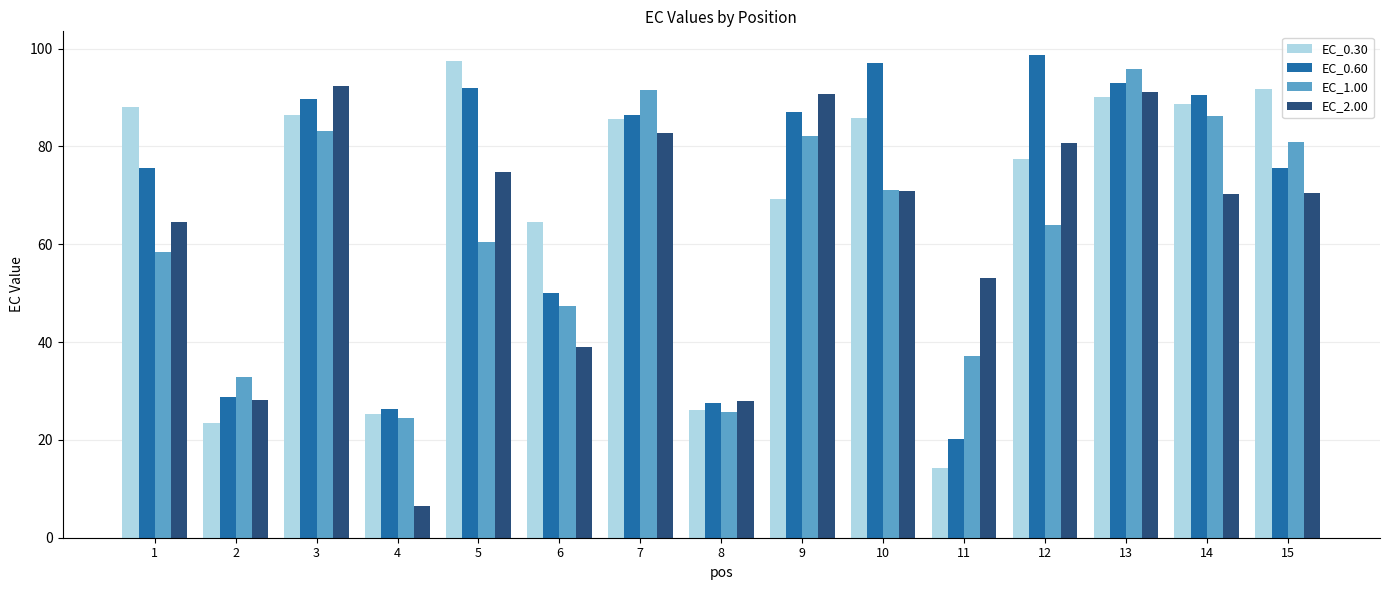

What is the value of the EC_0.60 bar at the 3rd from the left?

89.6